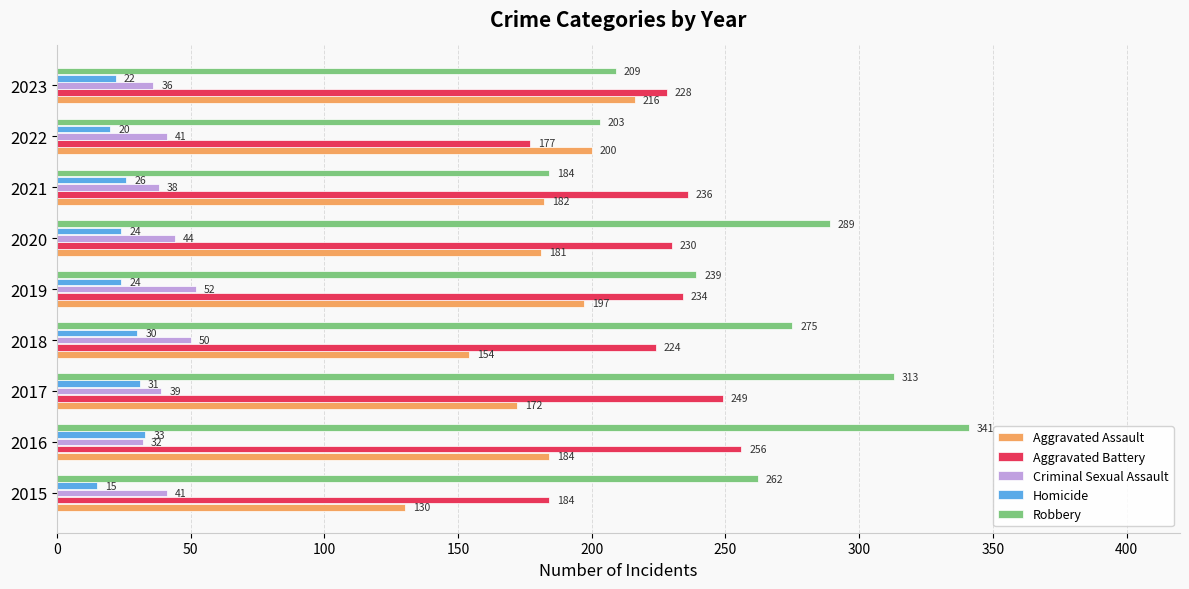

At how many categories does at least one series exceed 273?

4